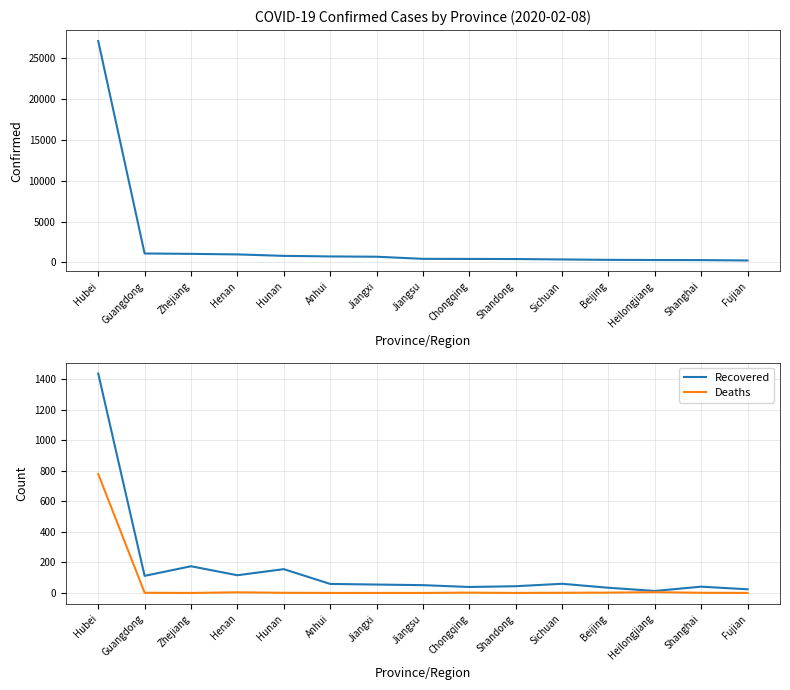

The Deaths series shows 6 at Henan. True or false?

False